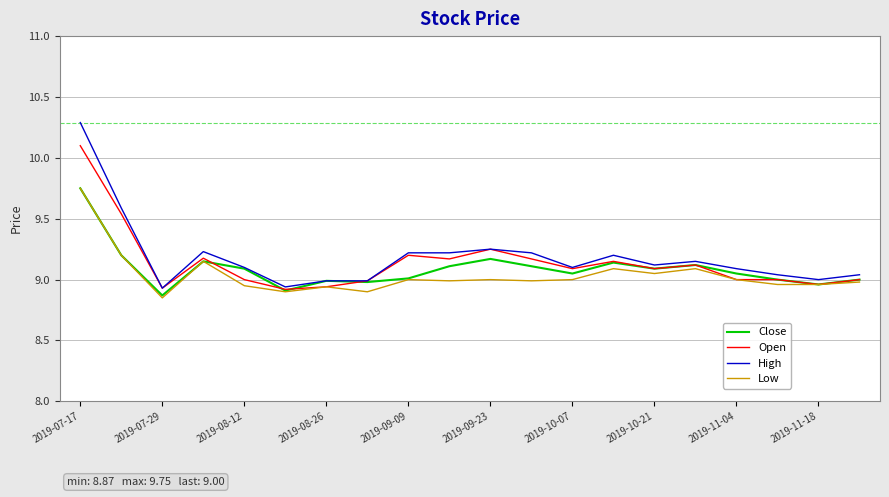

Which series has the largest total across all categories?

High